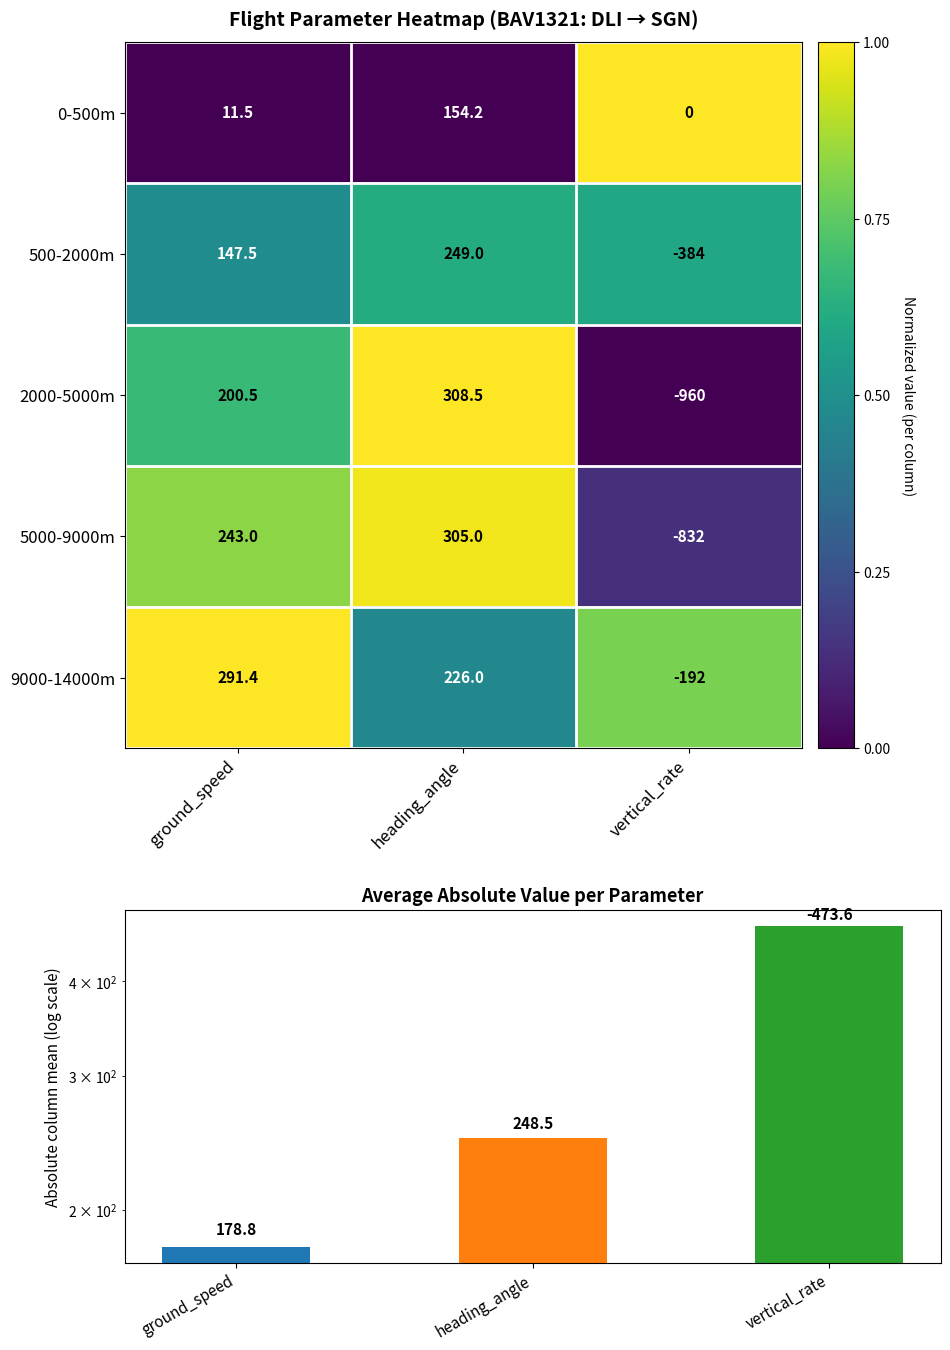

At how many categories does at least one series exceed 0?

3